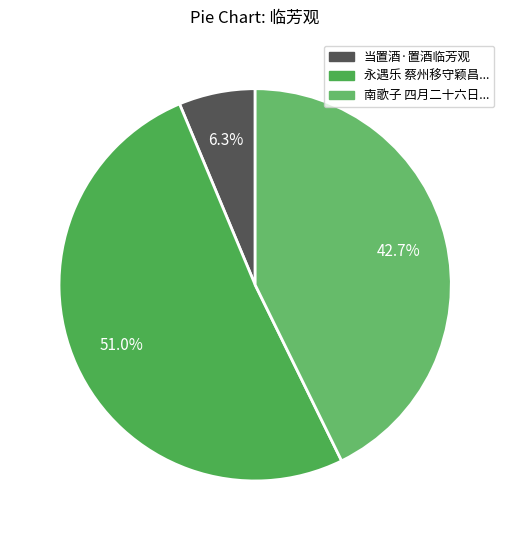

Count the number of slices in the pie.

3